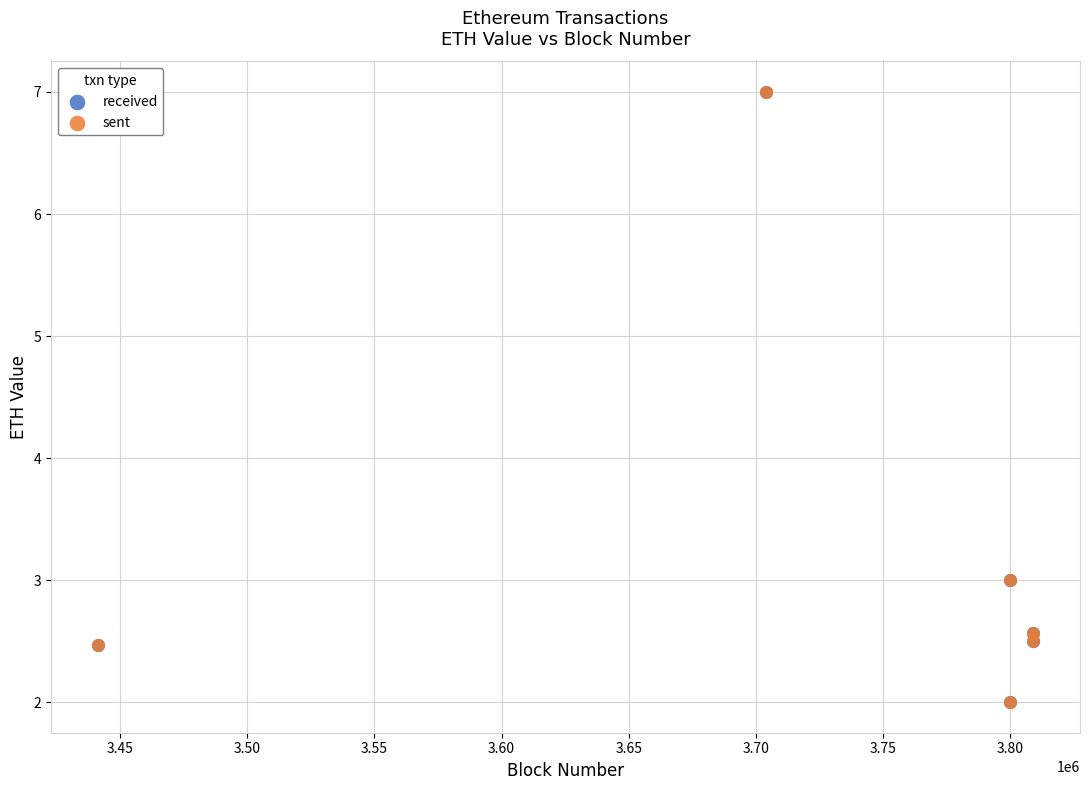

Which series has the largest Y range (max minus min)?

sent